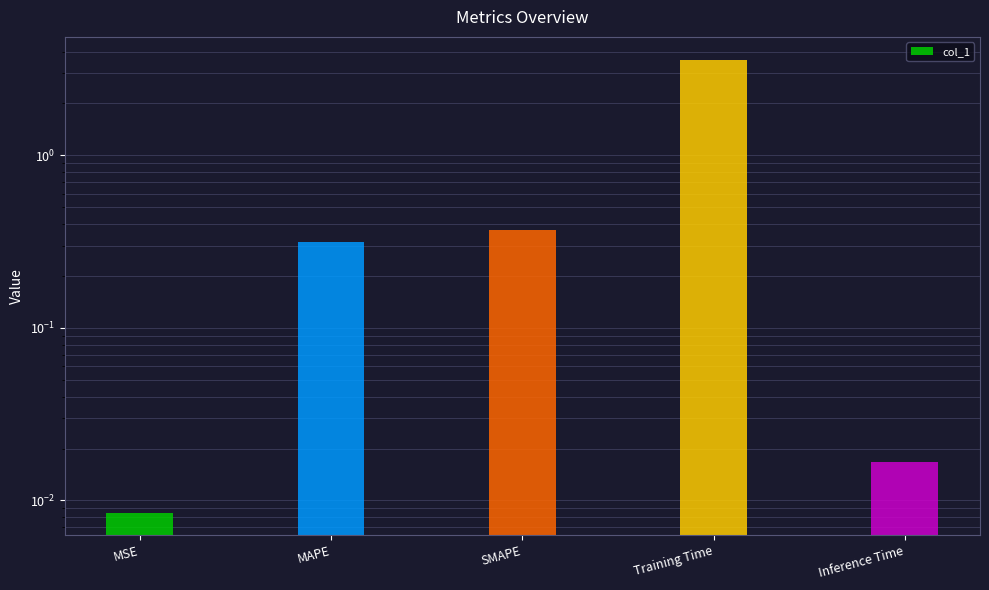

Are the bars horizontal?

No